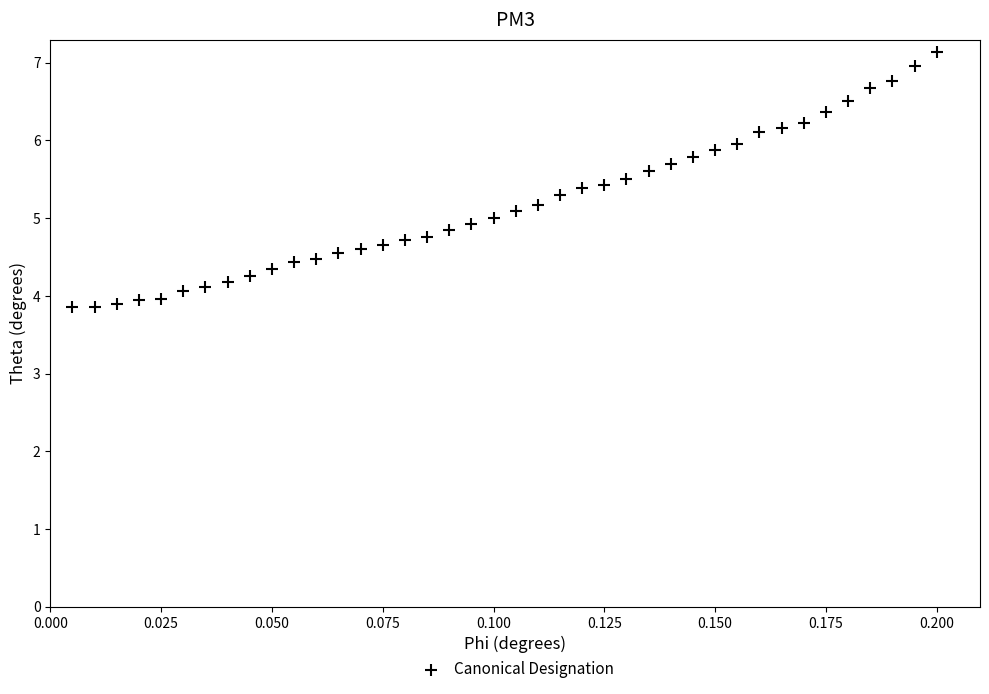

What is the range of Y values (max minus min)?

3.3